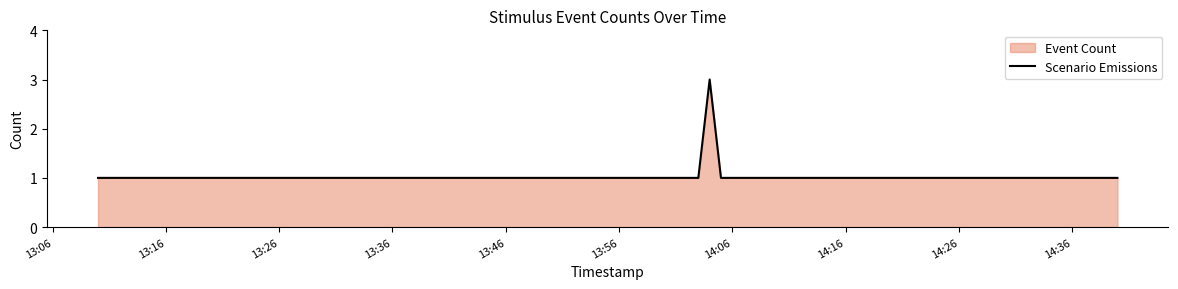

True or false: the data shows 1 at 13:26.

True